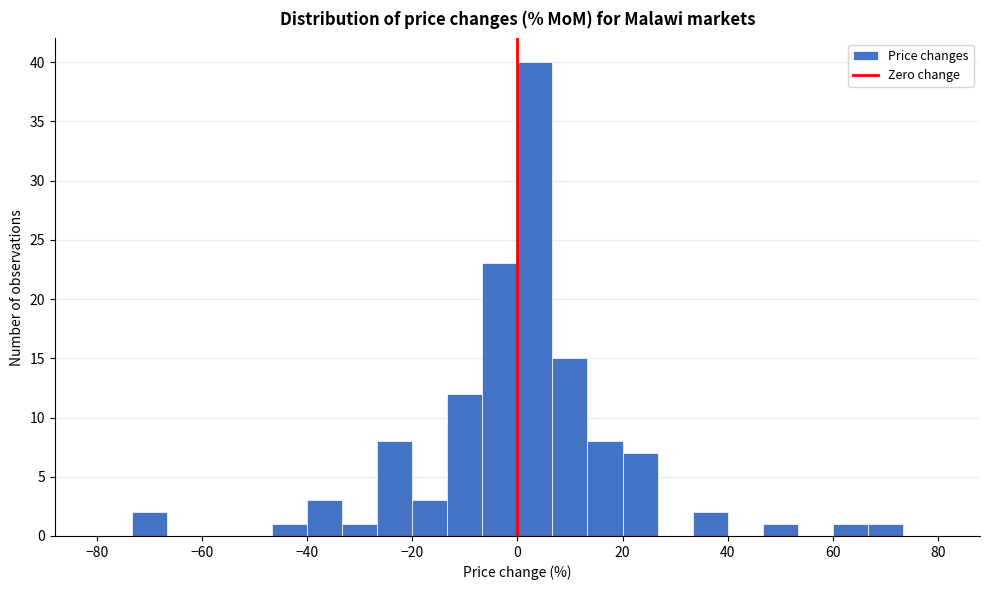

Read against the x-axis, roughly where is the centre of the tallest bar?

4